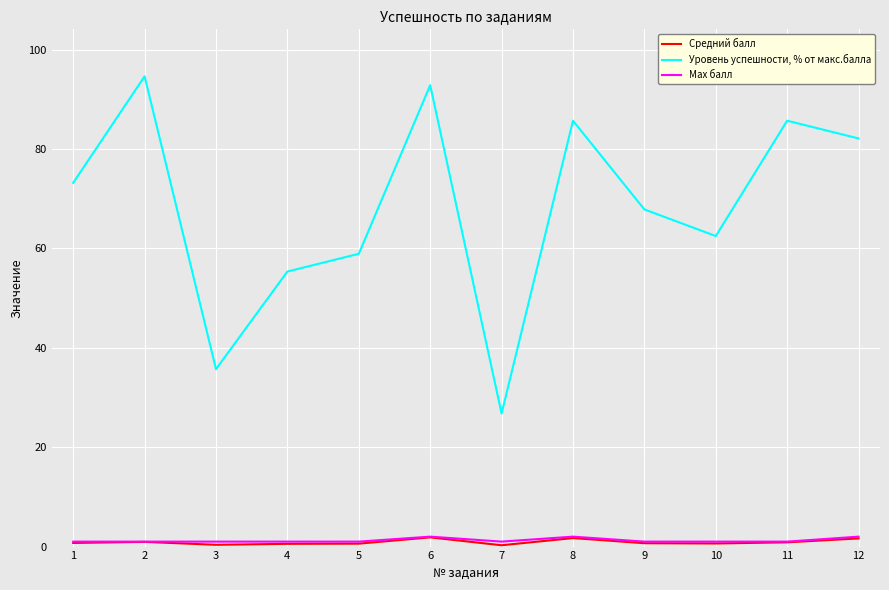

The value of Max балл at 6 is 2.0. True or false?

True